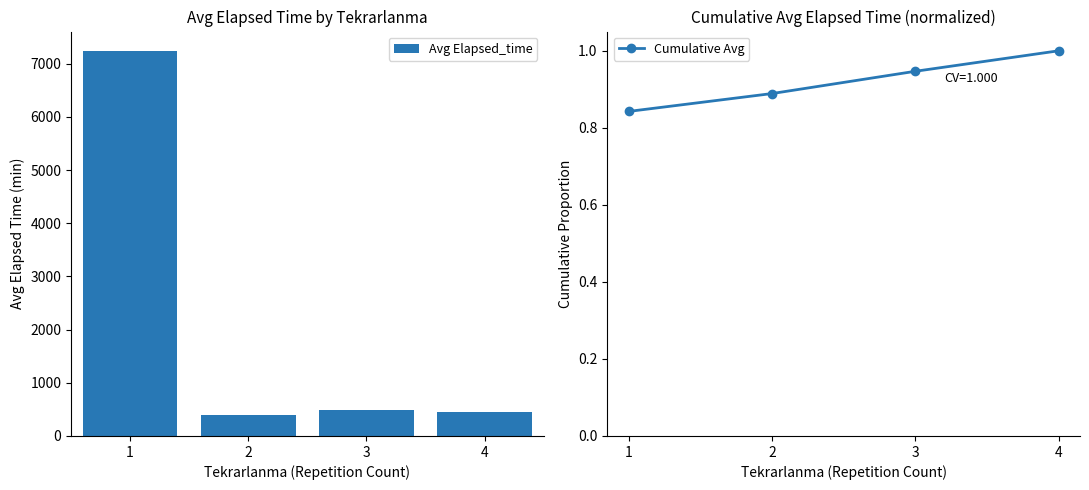

At which category is the sum across all series the highest?

1